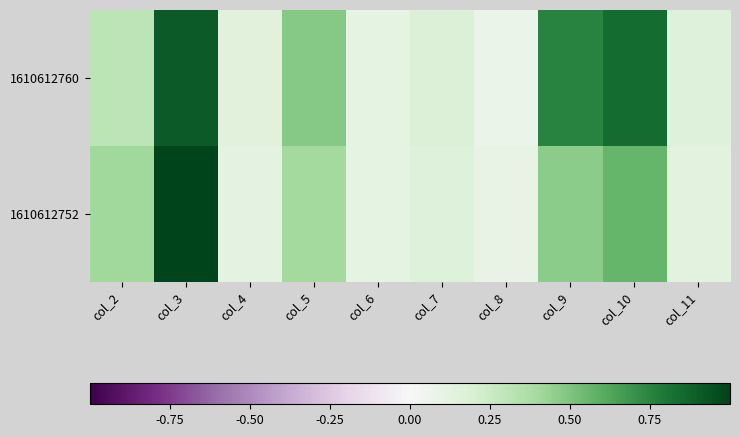

Rank the series at col_3 from highest to lowest value.

1610612752, 1610612760